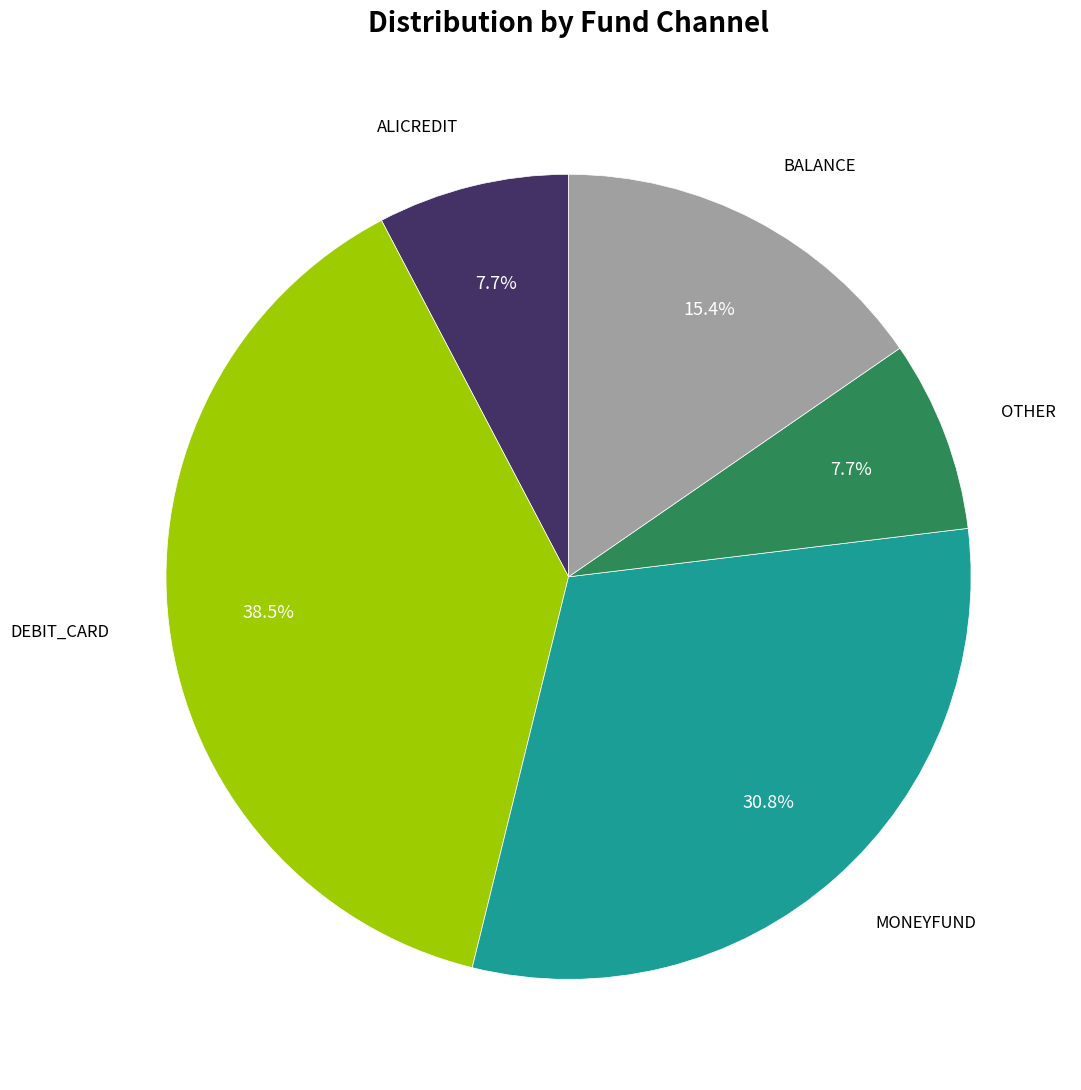

Is there any slice that represents more than half of the pie?

No